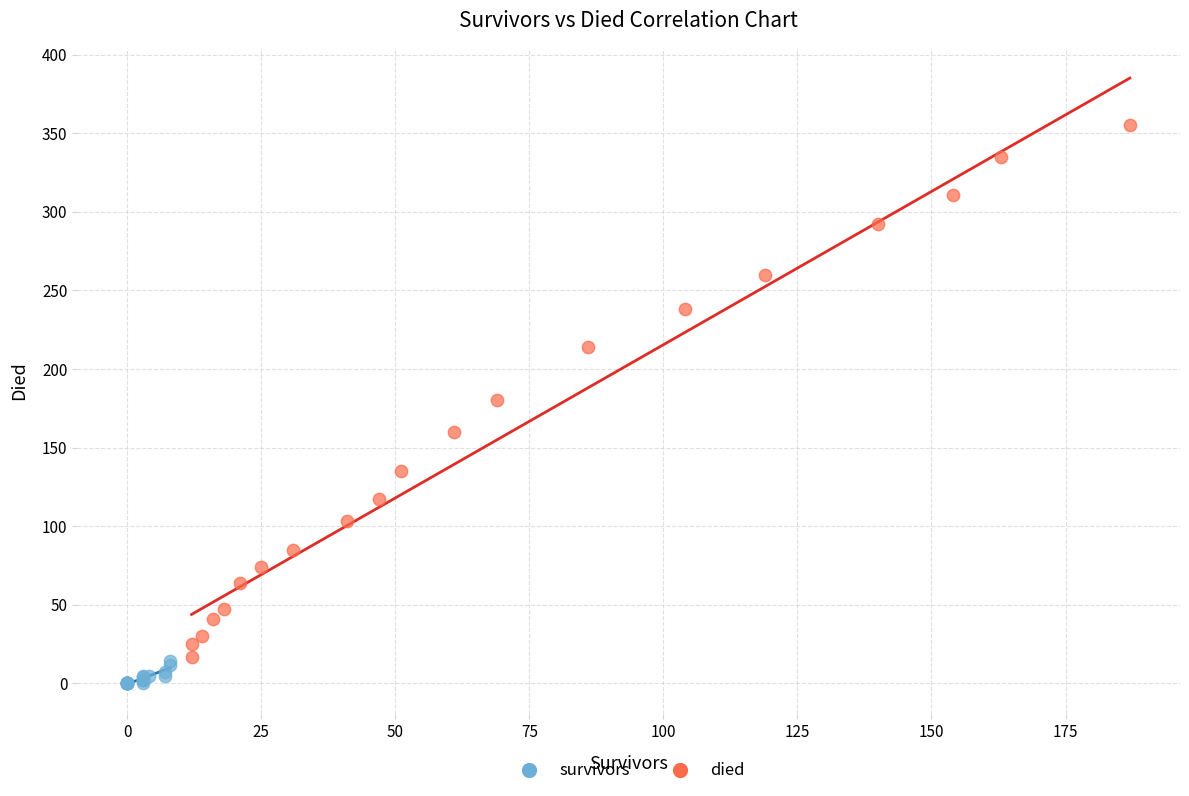

Which series has the widest spread of Y values?

died